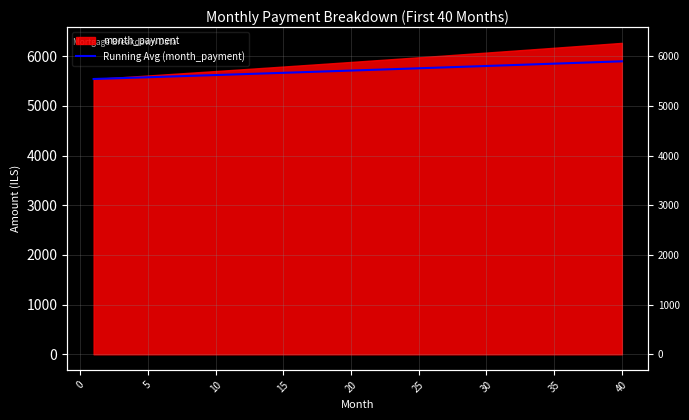

How many lines are shown in the chart?

1